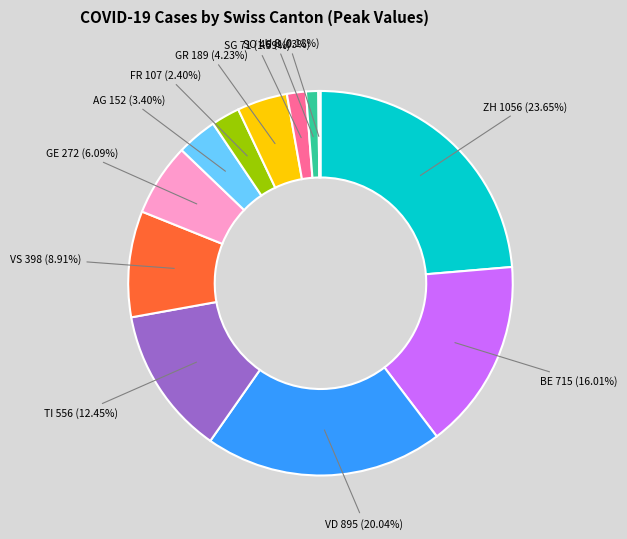

Is there any slice that represents more than half of the pie?

No